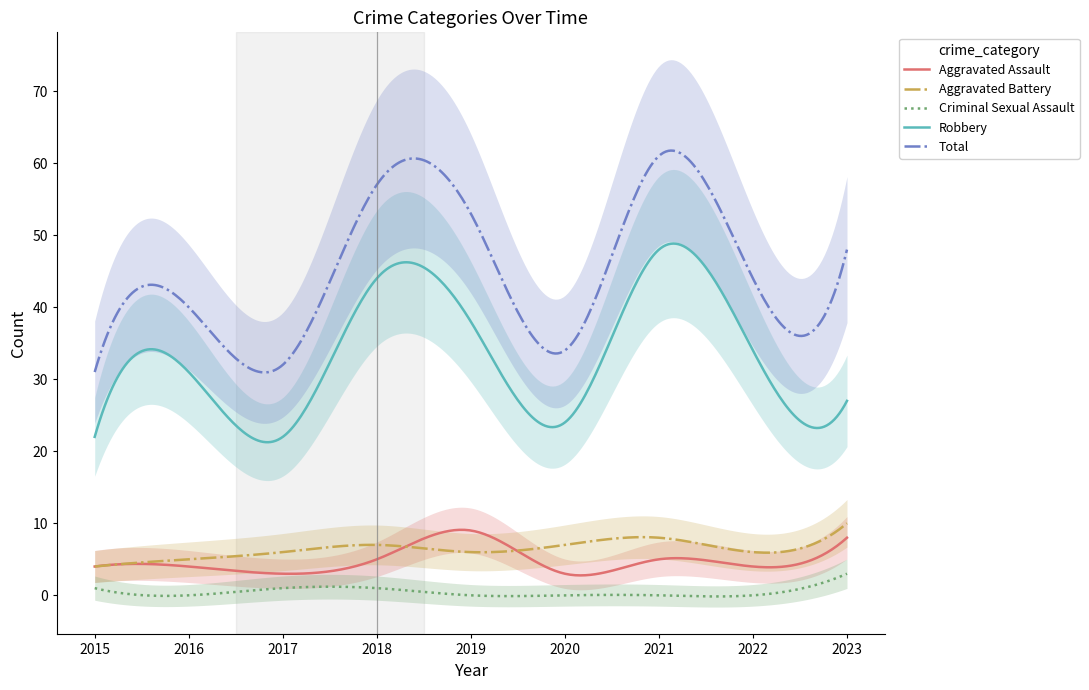

Count the Aggravated Battery values in the range 6 to 7.

5